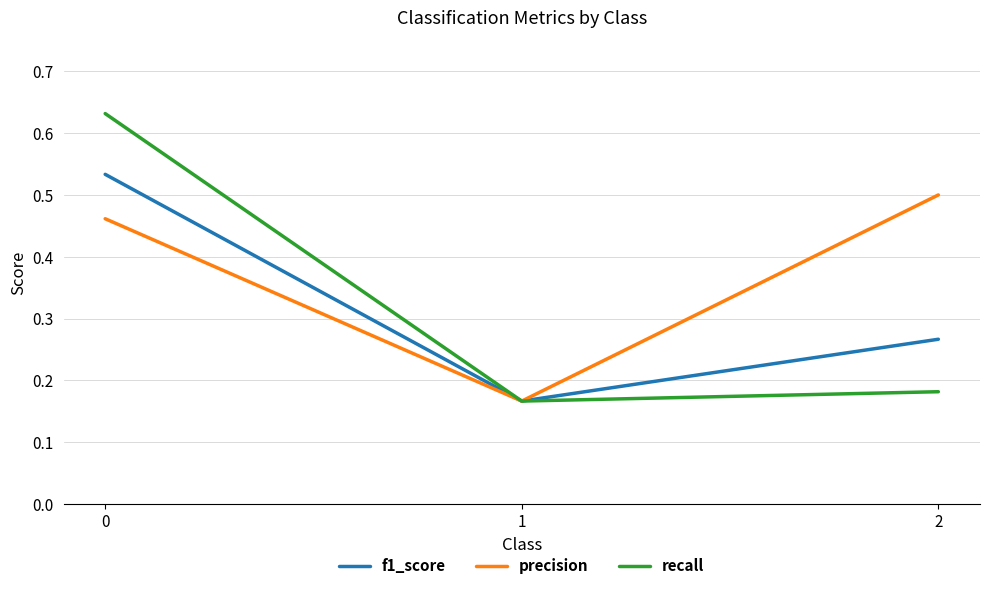

List the labels in order of precision value, smallest first.

1, 0, 2